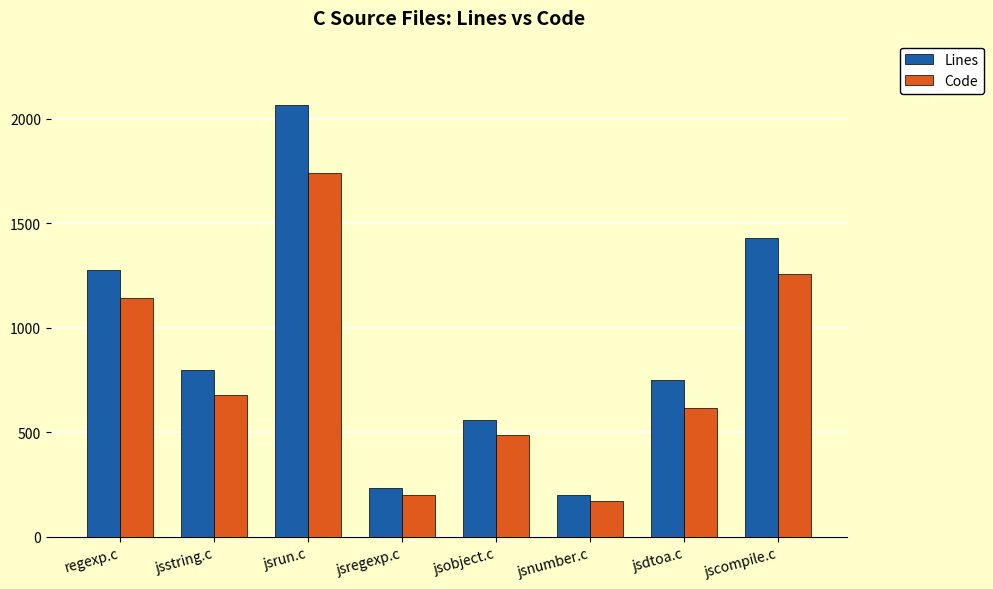

The value of Code at jsregexp.c is 71. True or false?

False